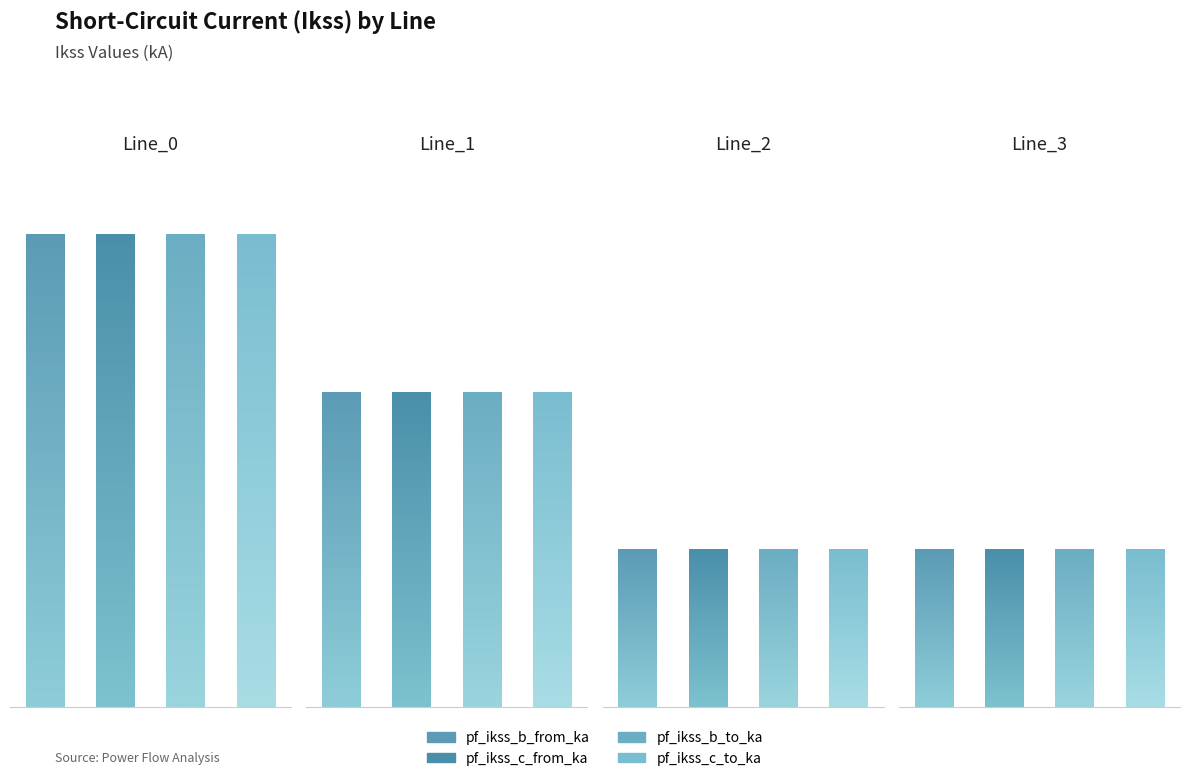

How many pf_ikss_b_from_ka values are between 0 and 2?

3